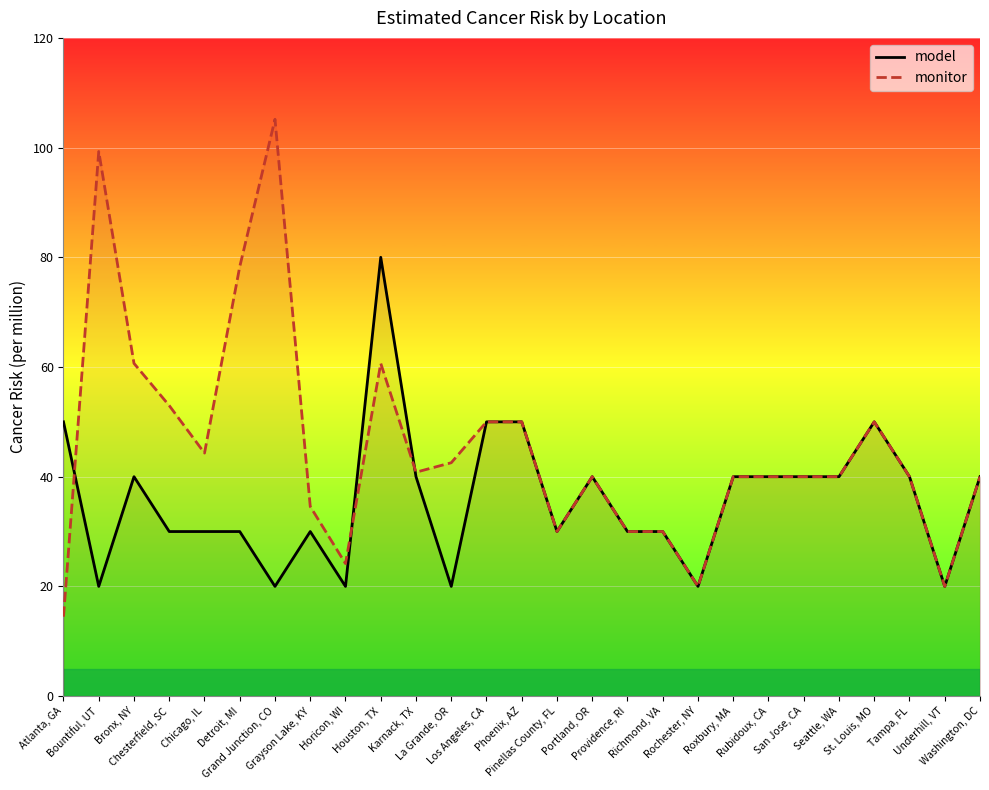

Rank the series at Rubidoux, CA from highest to lowest value.

model, monitor